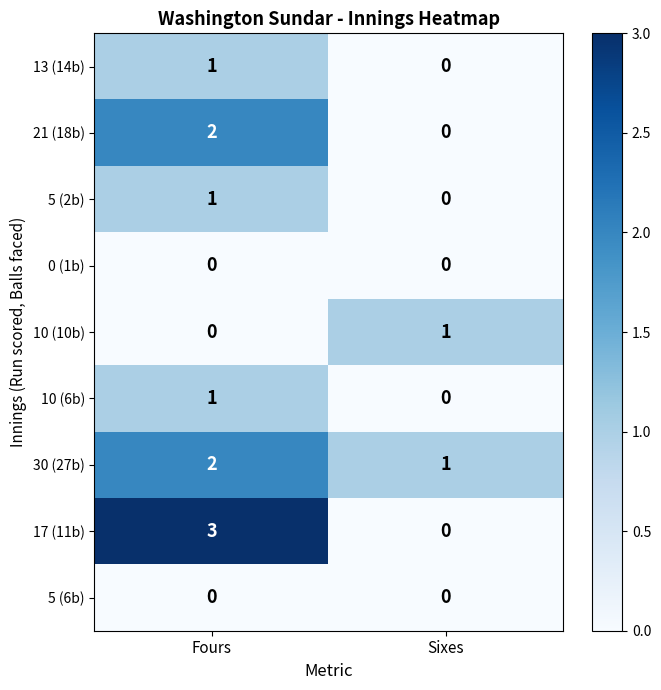

True or false: 21 (18b) has a value of 1 at Fours.

False